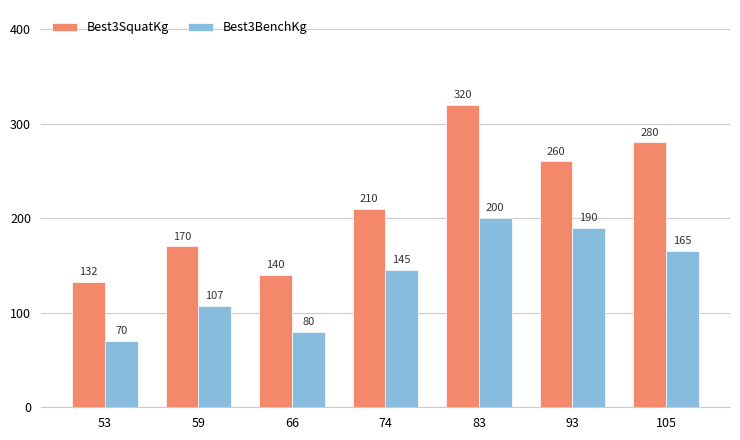

Is the value of Best3BenchKg at 53 greater than the value of Best3SquatKg at 53?

No